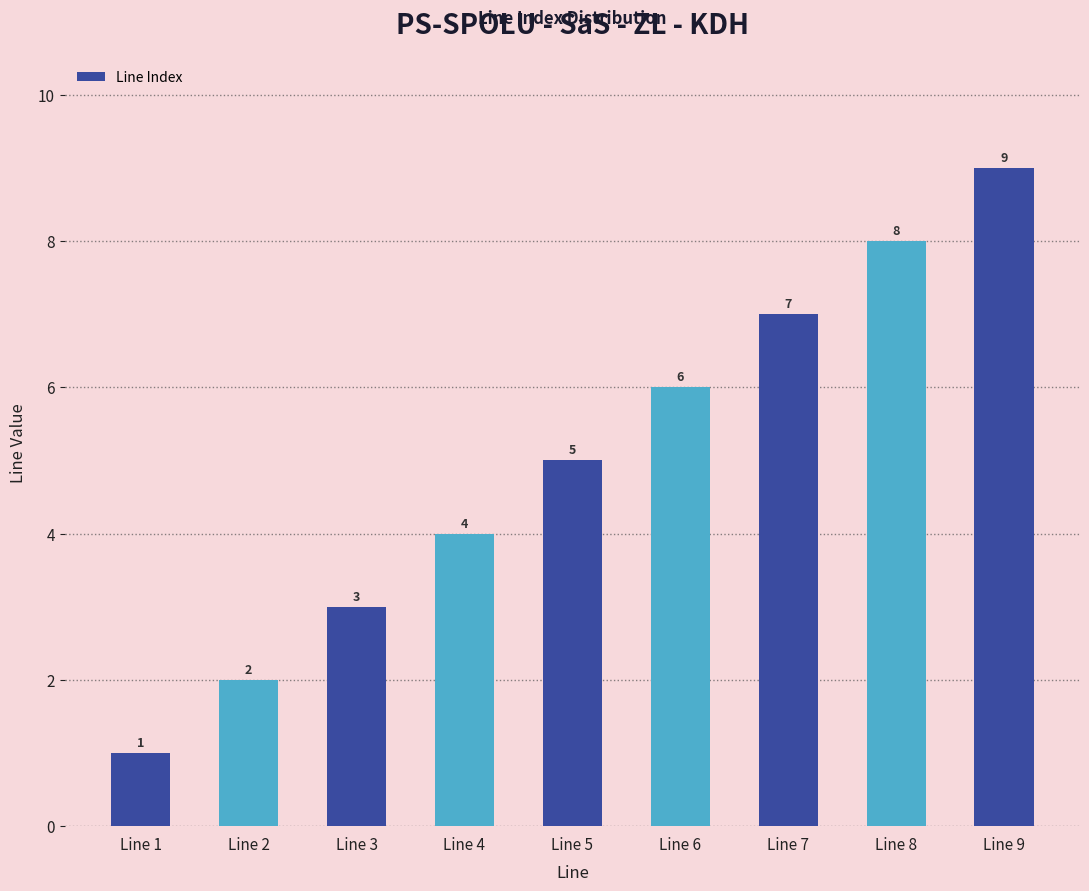

Reading left to right, transcribe all the data shown in this chart.

1	2	3	4	5	6	7	8	9